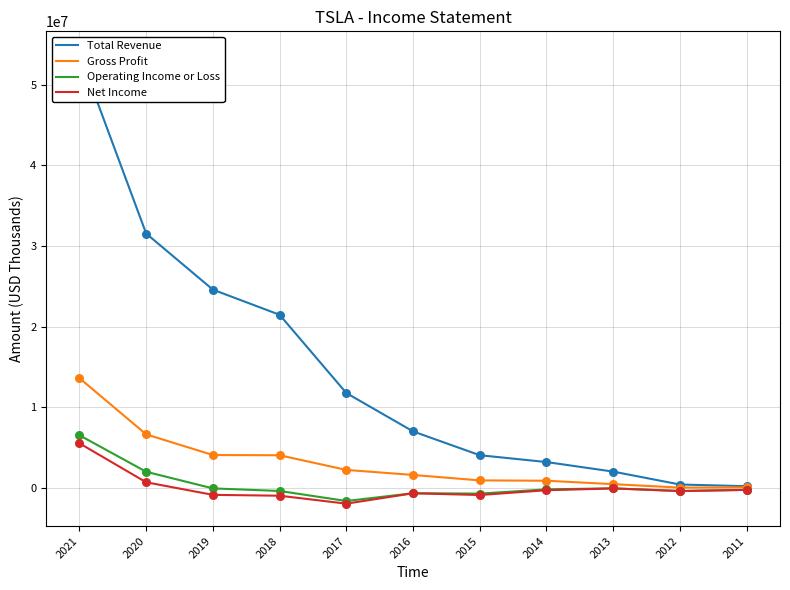

Which series has the largest Y range (max minus min)?

Total Revenue